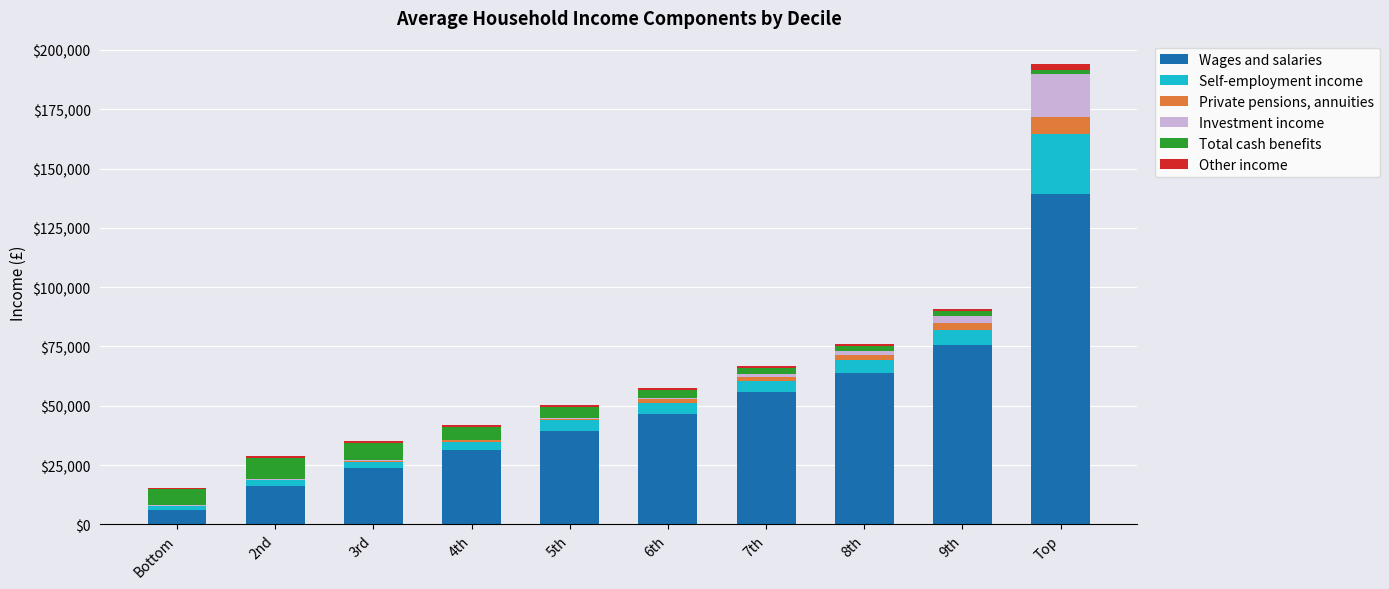

At which category is the sum across all series the highest?

Top